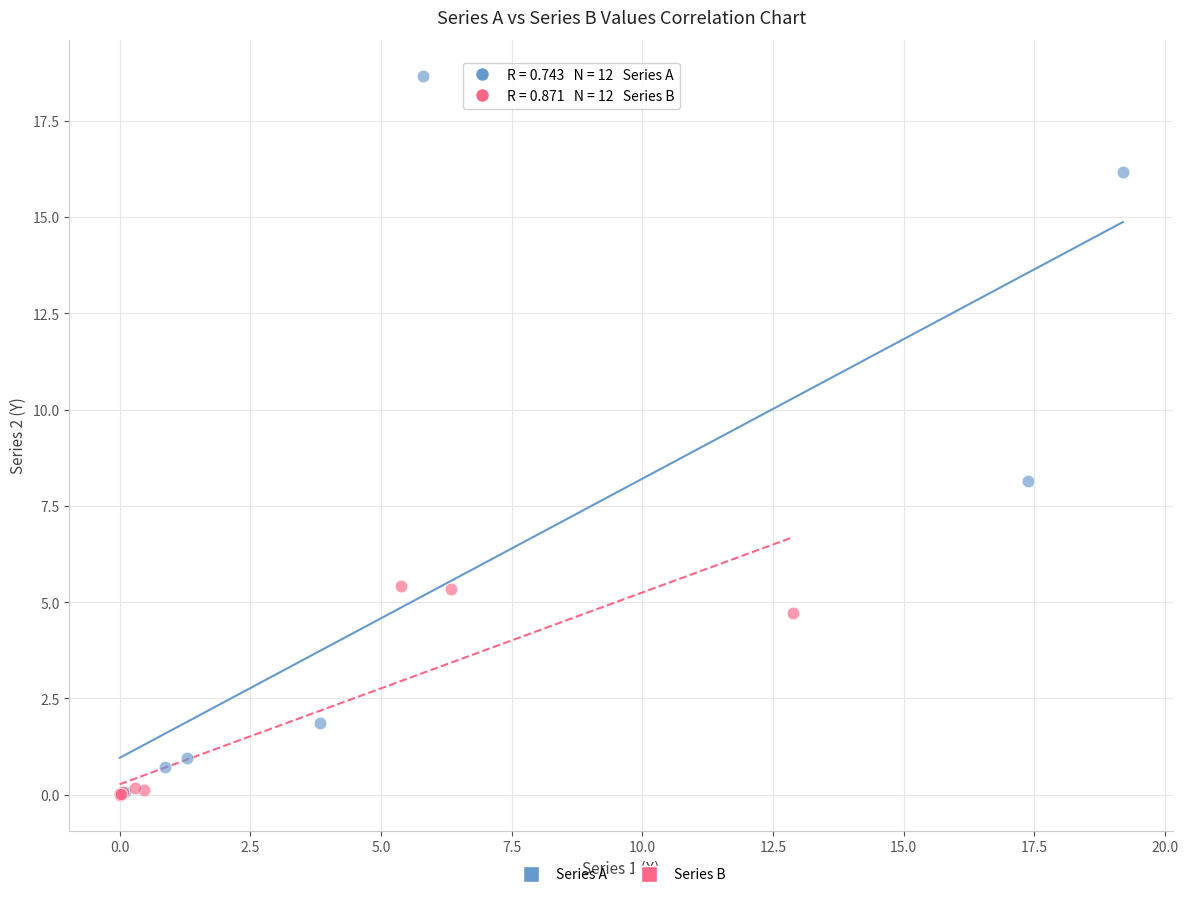

Which series has the largest Y range (max minus min)?

Series A